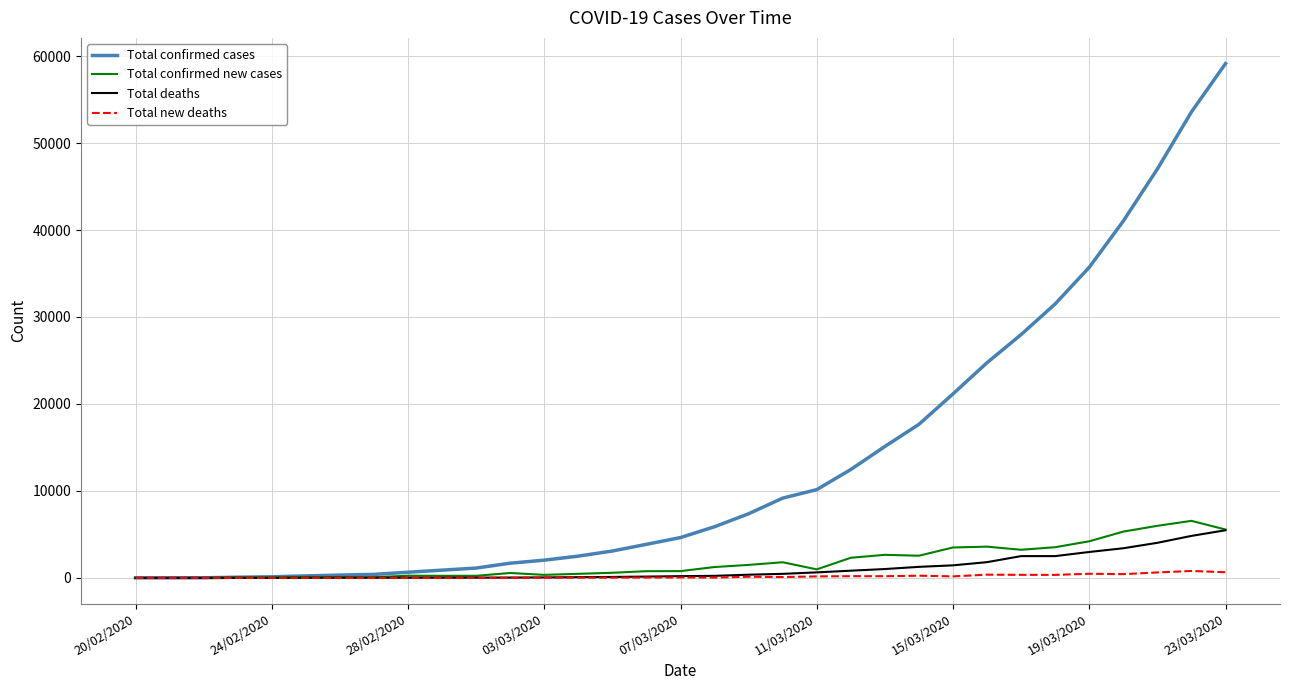

What is the difference between the maximum and minimum values in the Total confirmed cases series?

59135